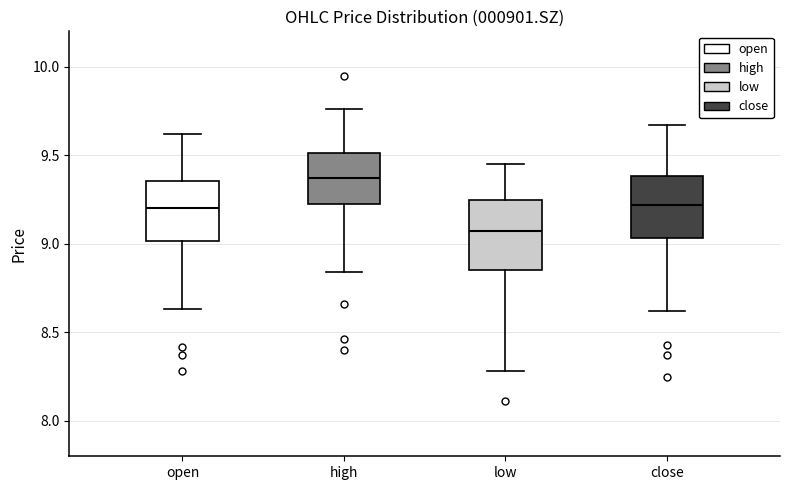

Reading left to right, transcribe this box plot: for each box, give where its median line is, the range the box spans, and where its two whiskers end, as read against the y-axis. The values are not printed on the chart, so give them approximately, as read against the axis.

open: median 9.20, box 9.00 to 9.35, whiskers 8.65 to 9.60
high: median 9.35, box 9.20 to 9.50, whiskers 8.85 to 9.75
low: median 9.05, box 8.85 to 9.25, whiskers 8.30 to 9.45
close: median 9.20, box 9.05 to 9.40, whiskers 8.60 to 9.65